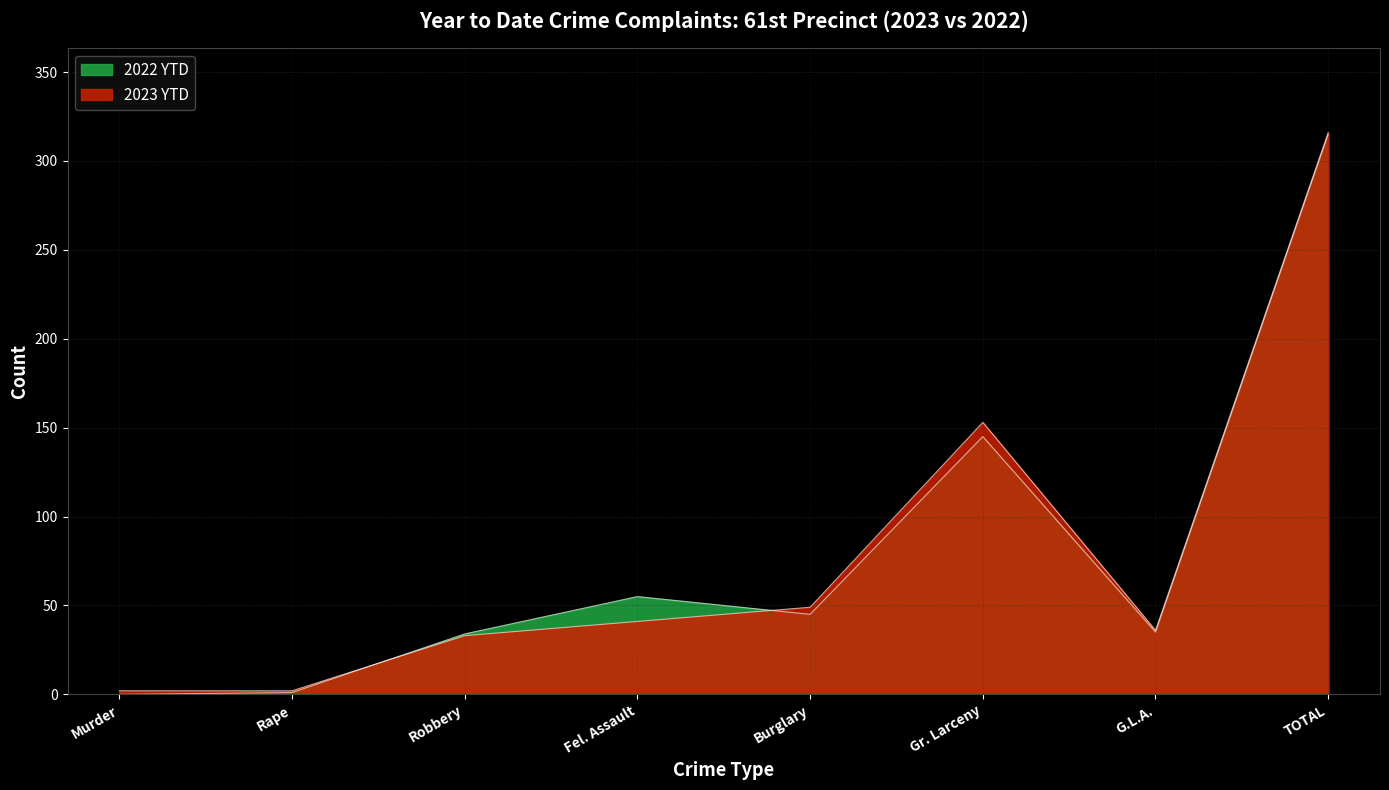

How many interior local peaks does the 2022 YTD series have?

2